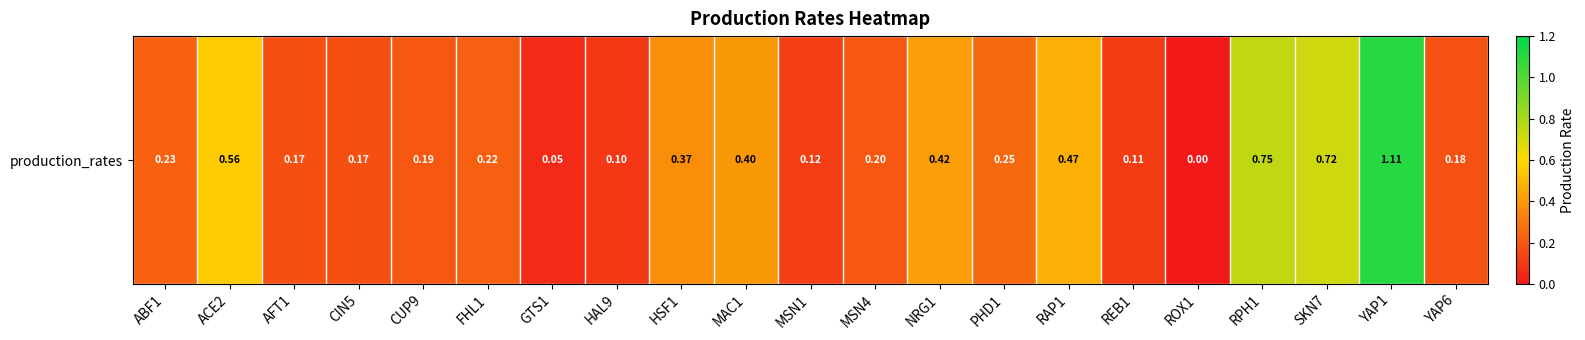

Reading left to right, extract all data points from this chart.

ABF1=0.2	ACE2=0.6	AFT1=0.2	CIN5=0.2	CUP9=0.2	FHL1=0.2	GTS1=0.1	HAL9=0.1	HSF1=0.4	MAC1=0.4	MSN1=0.1	MSN4=0.2	NRG1=0.4	PHD1=0.3	RAP1=0.5	REB1=0.1	ROX1=0.0	RPH1=0.7	SKN7=0.7	YAP1=1.1	YAP6=0.2